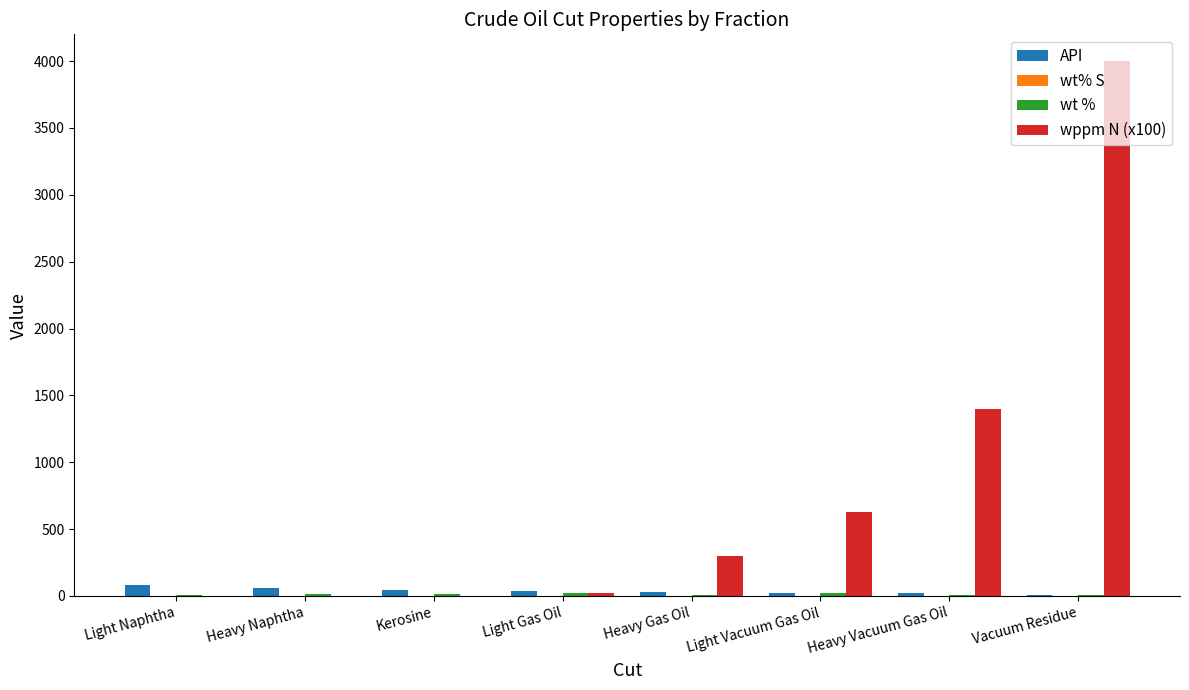

The value of wppm N (x100) at Heavy Gas Oil is 492.9. True or false?

False